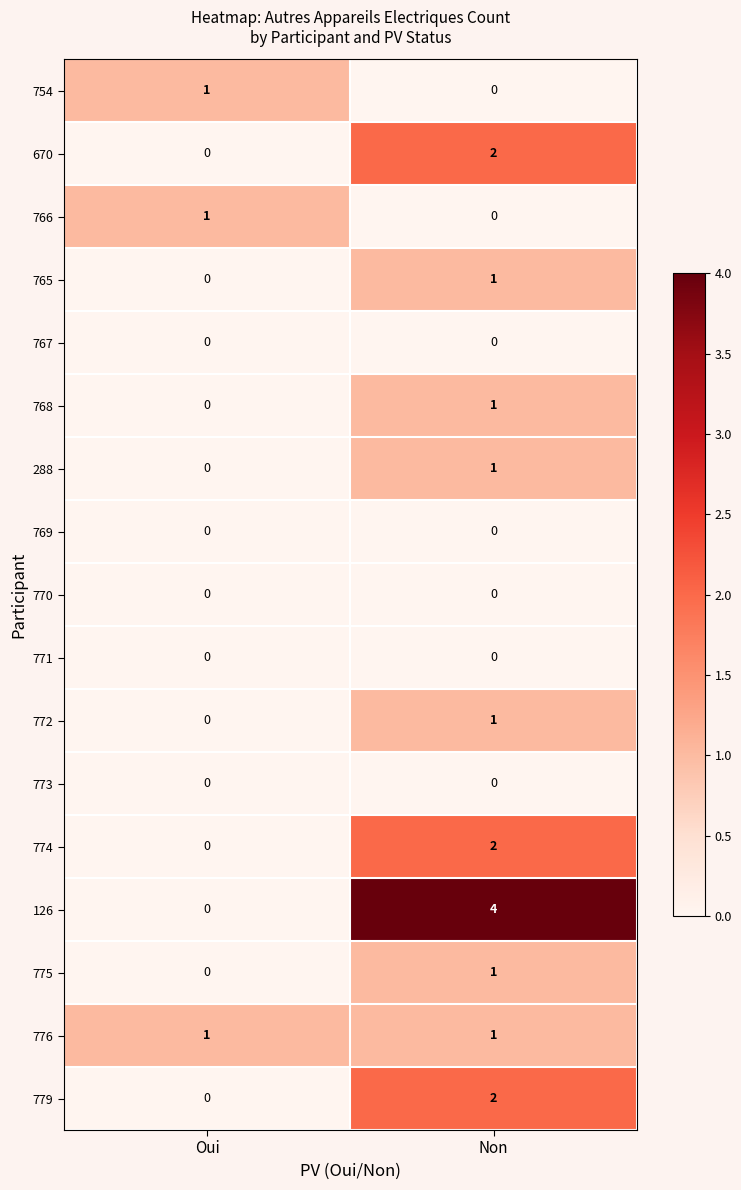

Is it true that 775 equals 0 at Oui?

True